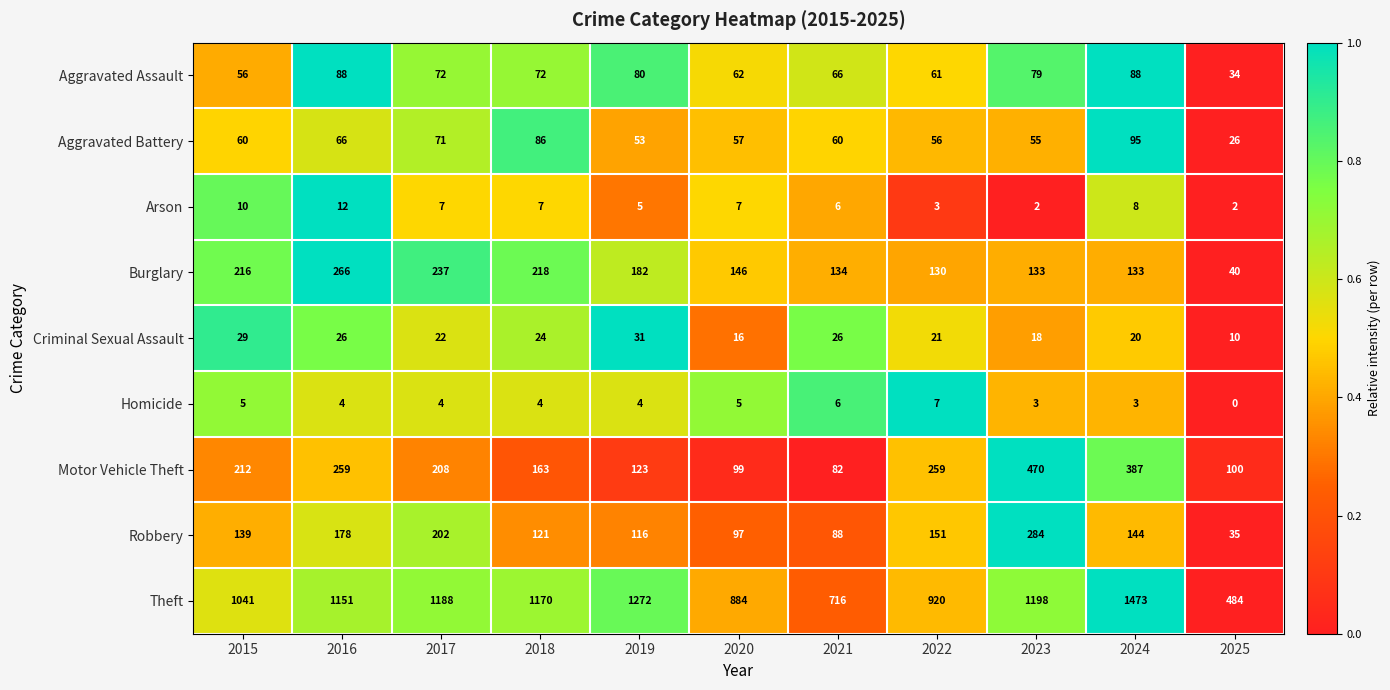

Between 2021 and 2024, which series saw the biggest shift?

Theft